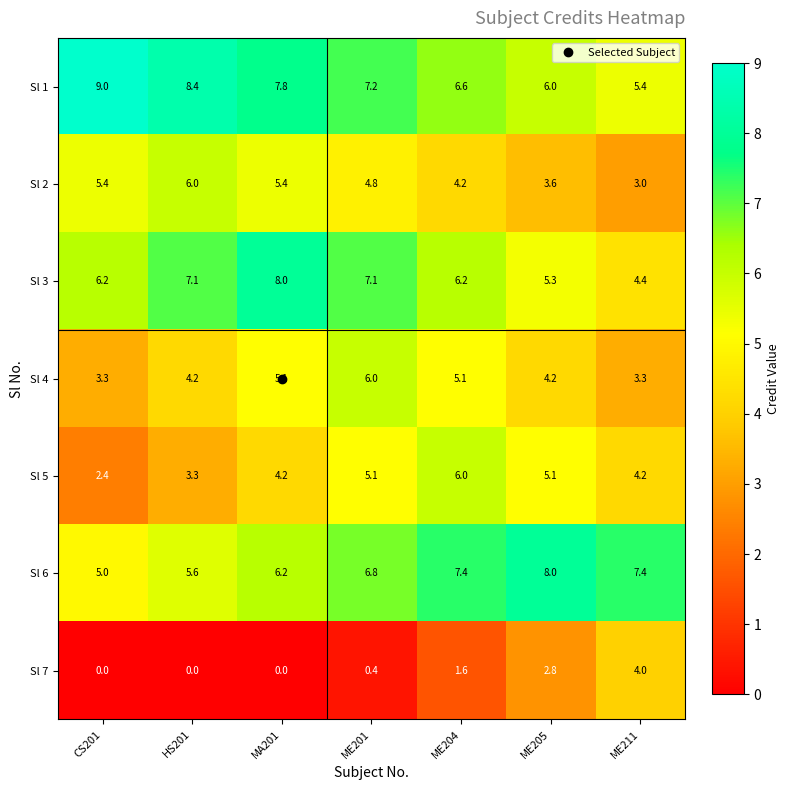

Is it true that Sl 6 equals 1.7 at HS201?

False